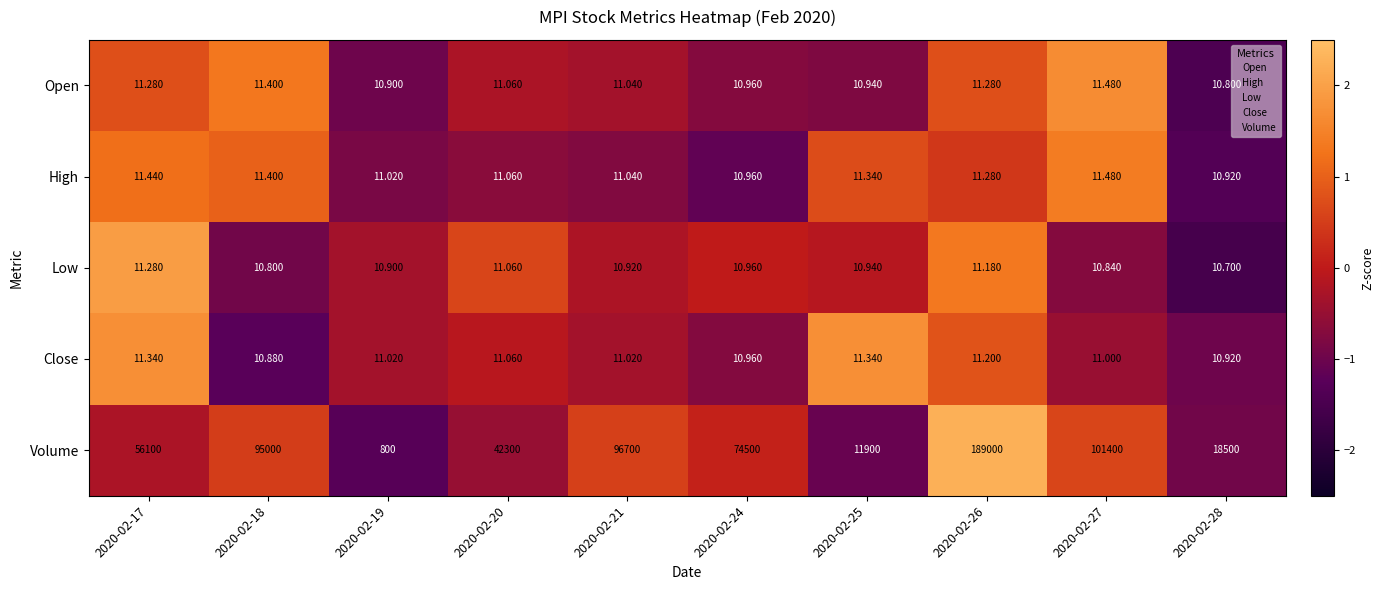

Which series has the largest total across all categories?

Volume